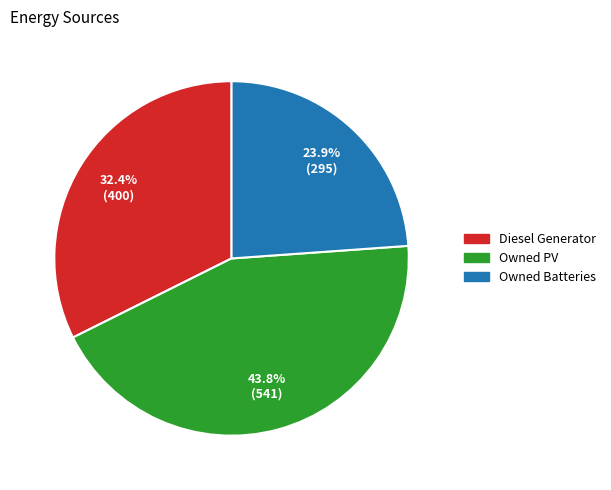

Which slice is the largest?

Owned PV